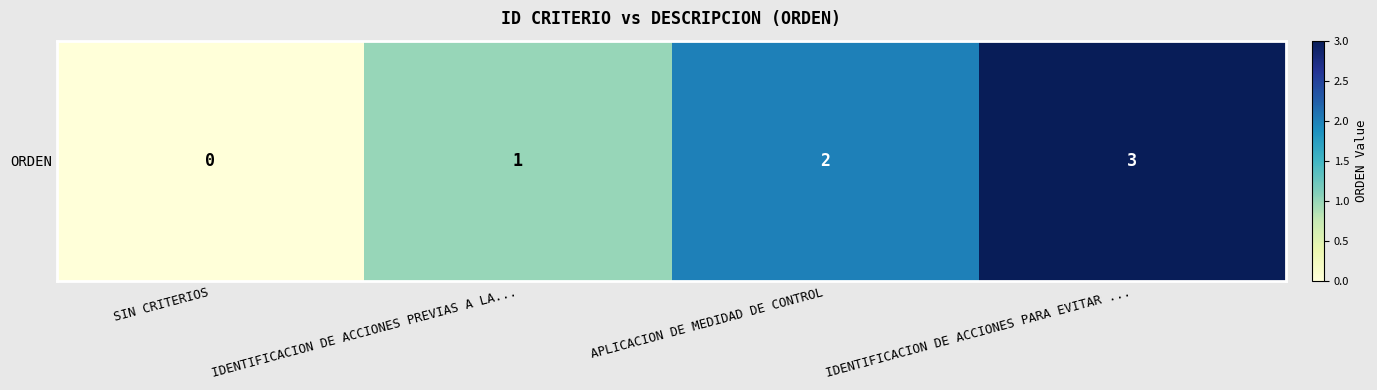

What is the sum of all values?

6